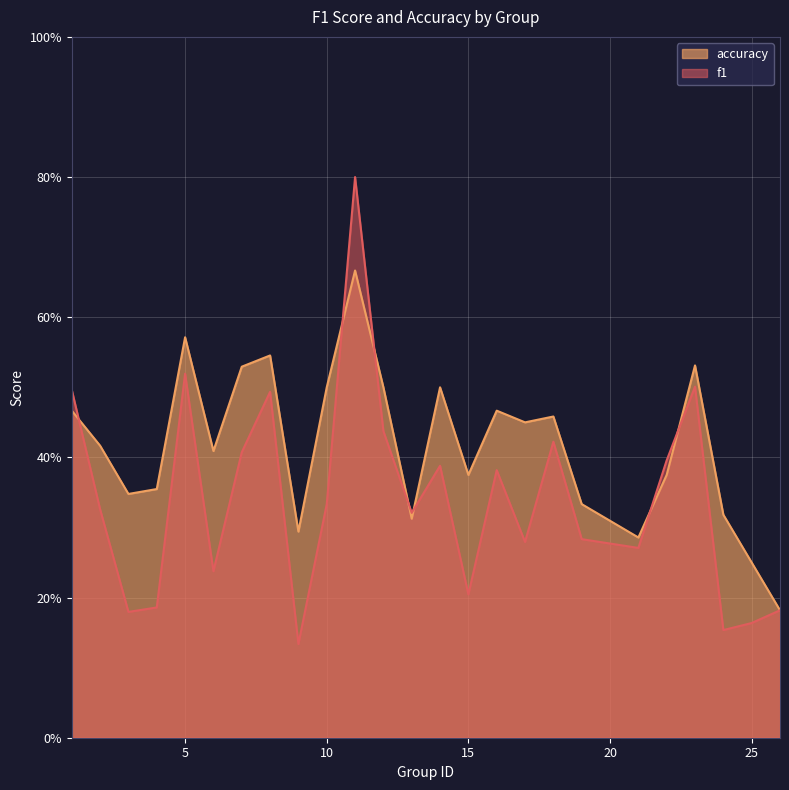

How many f1 values are between 0 and 1?

25